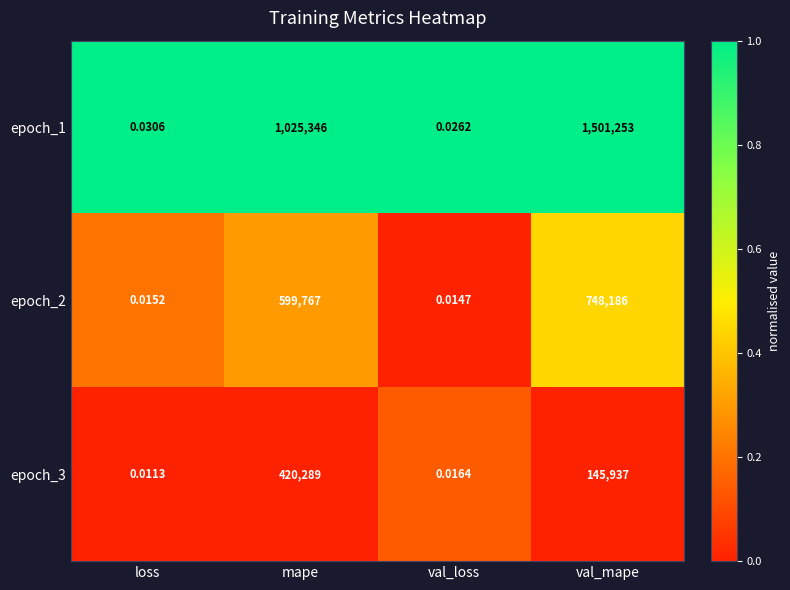

What is the spread (max minus min) of values at mape?

605057.0